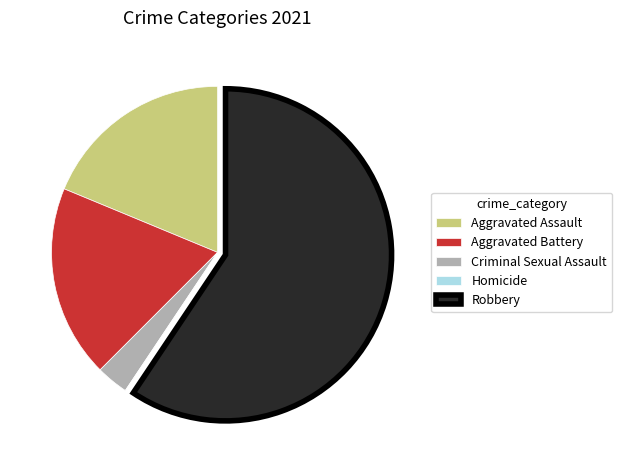

Approximately how many times larger is the value at Aggravated Assault compared to Aggravated Battery?

1.0